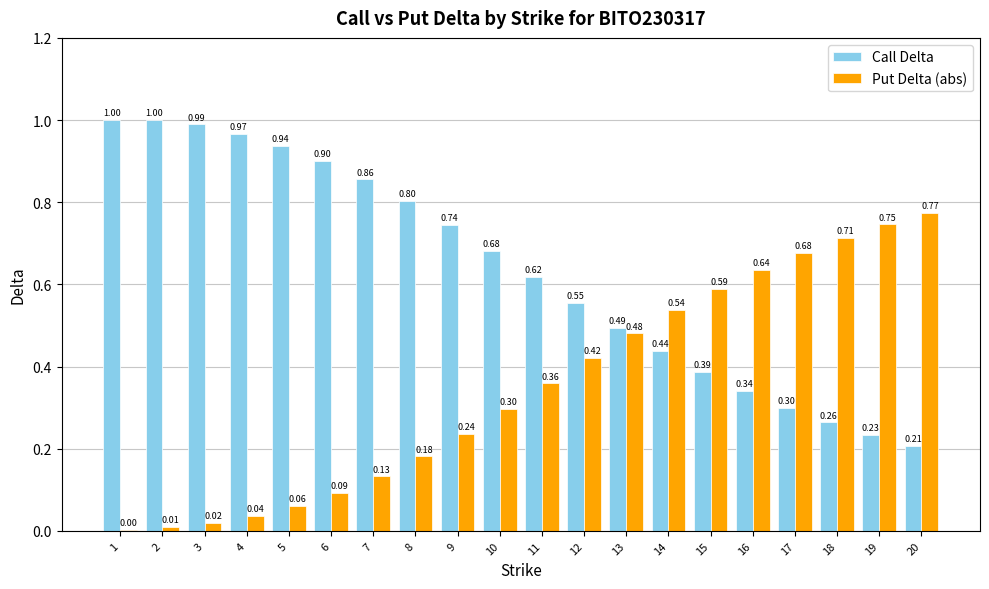

At which category is the sum across all series the highest?

3